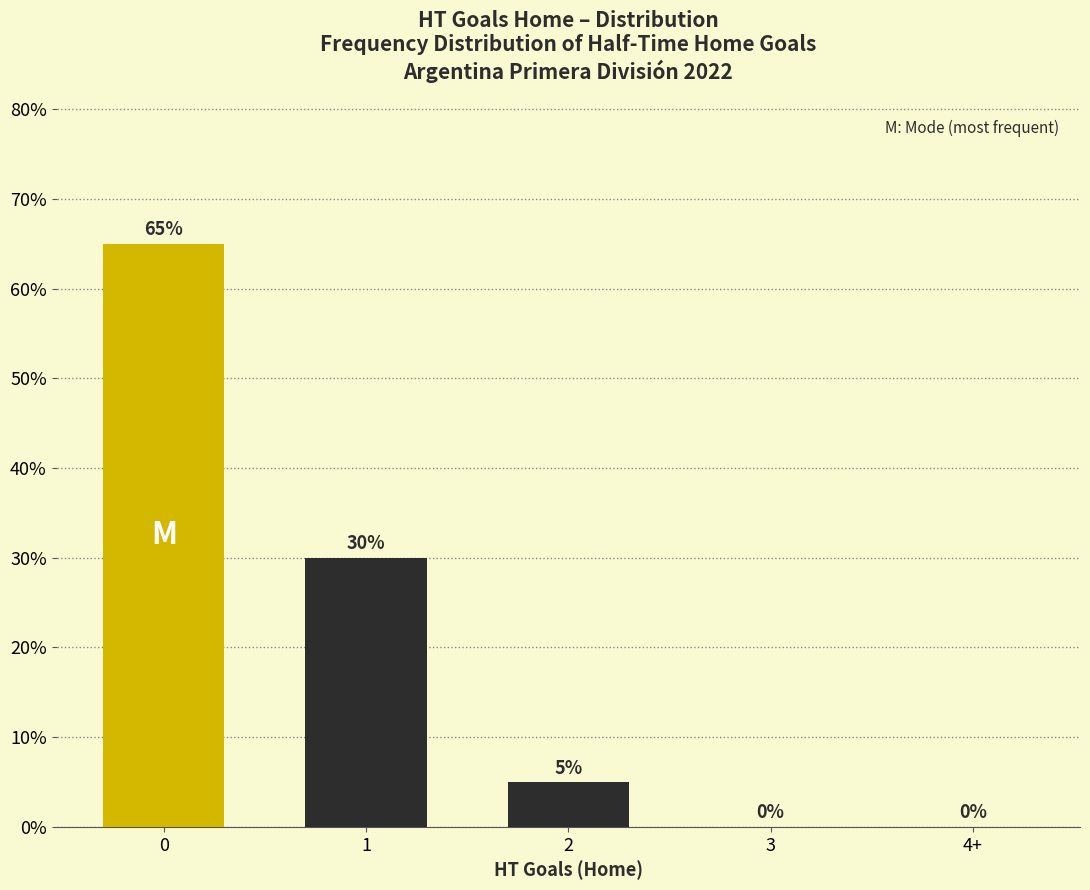

Is it true that Avg XG_Total_Pre equals 46.1 at 3?

False